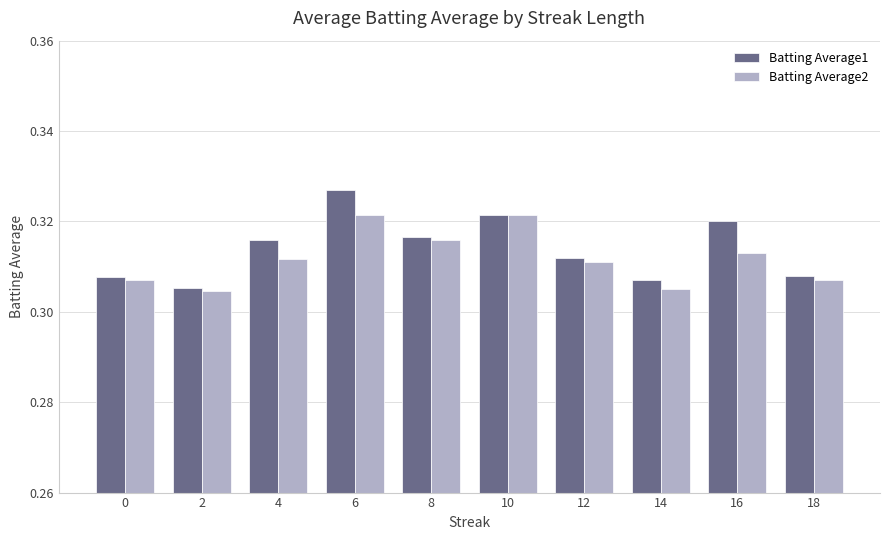

How many categories are shown in the chart?

10